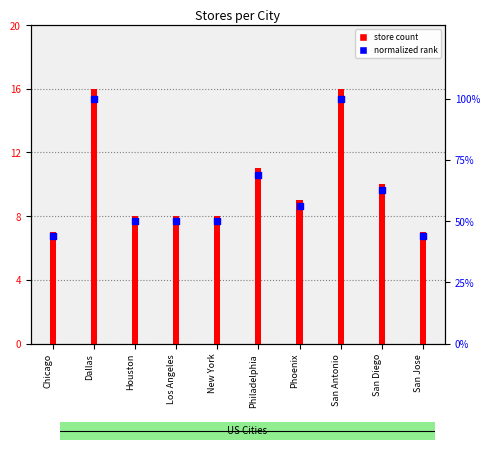

Which series has the largest total across all categories?

normalized rank